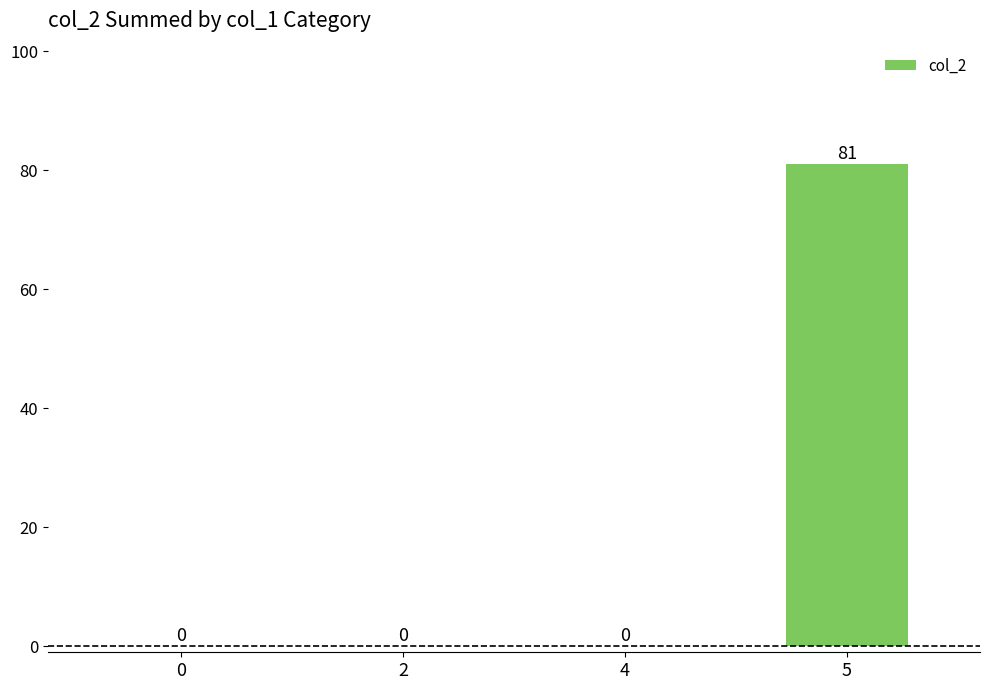

What is the difference between the values at 0 and 5?

81